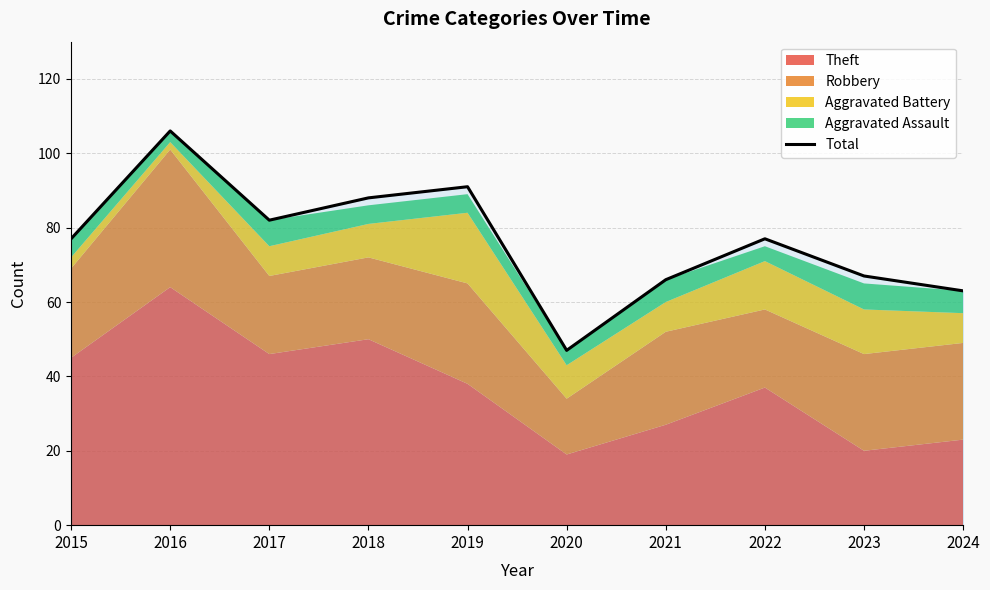

Is it true that Total equals 47 at 2020?

True